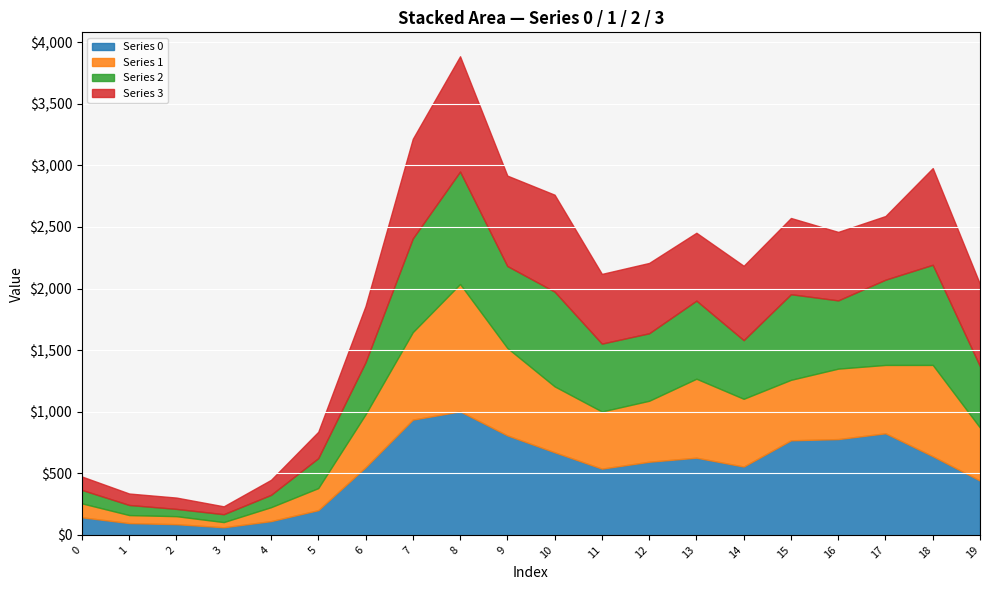

What is the value of the Series 2 point at the 15th from the left?

476